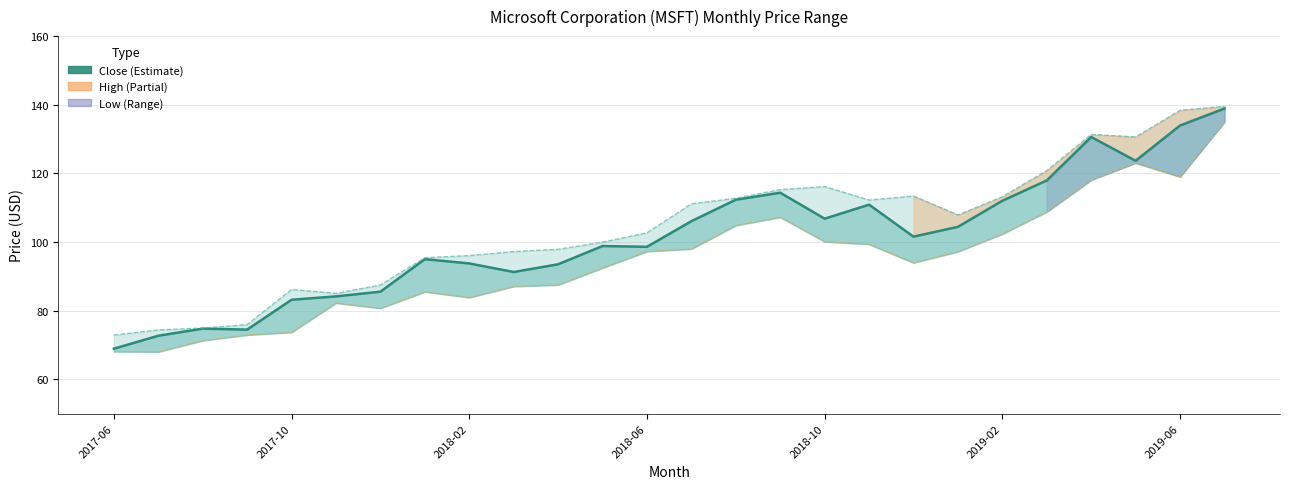

Count the number of data series in this chart.

3